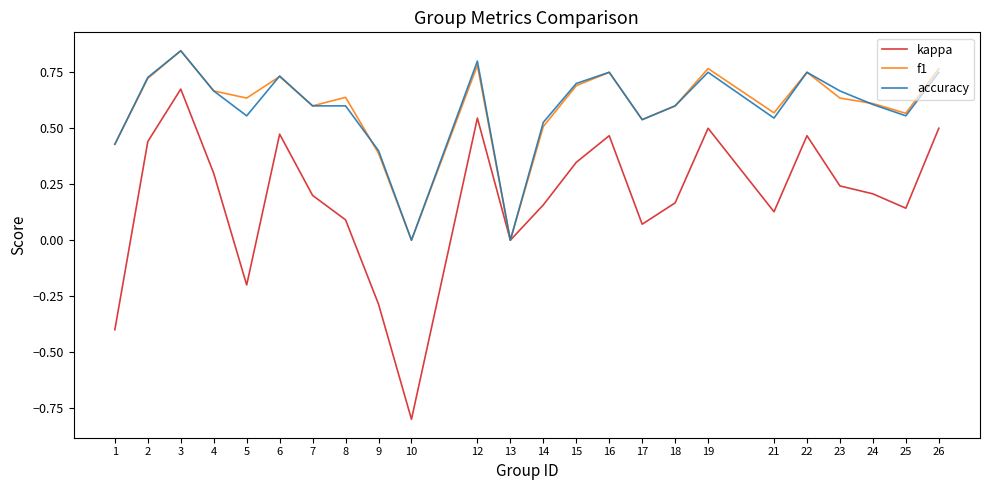

In f1, how many points are higher than both neighbors (excluding endpoints)?

7